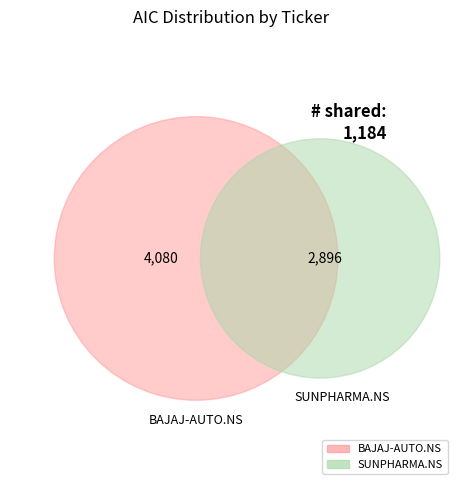

What is the change in value from BAJAJ-AUTO.NS to SUNPHARMA.NS?

-1184.2